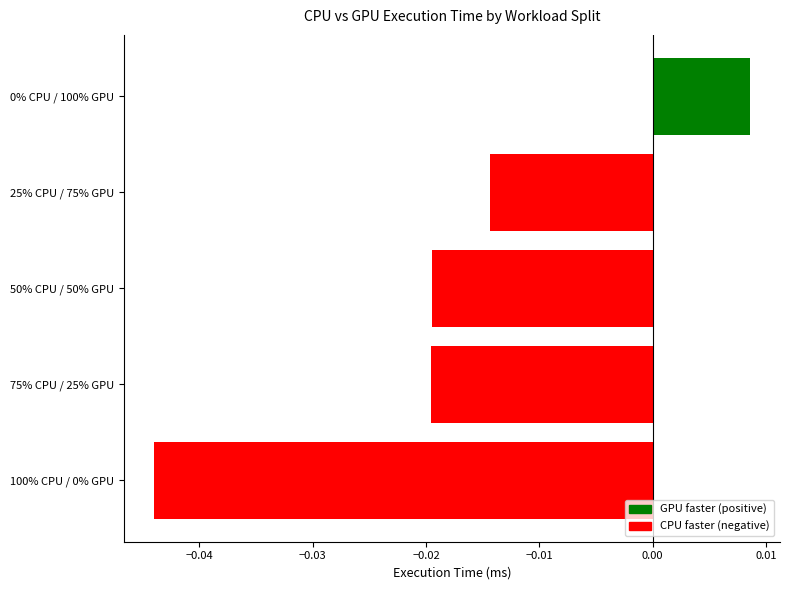

What position from the bottom is 25% CPU / 75% GPU?

4